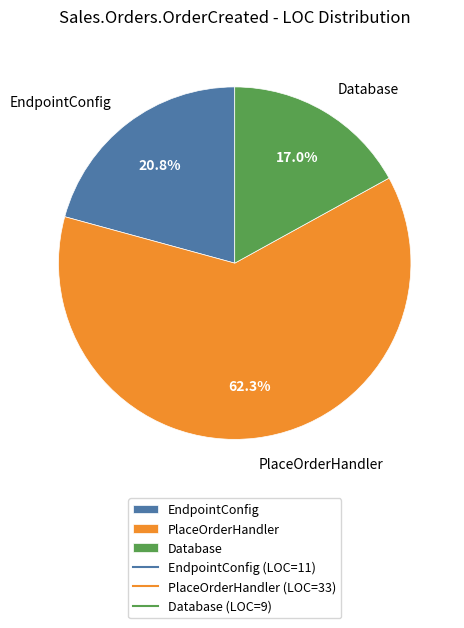

Approximately how many times larger is the value at EndpointConfig compared to PlaceOrderHandler?

0.3